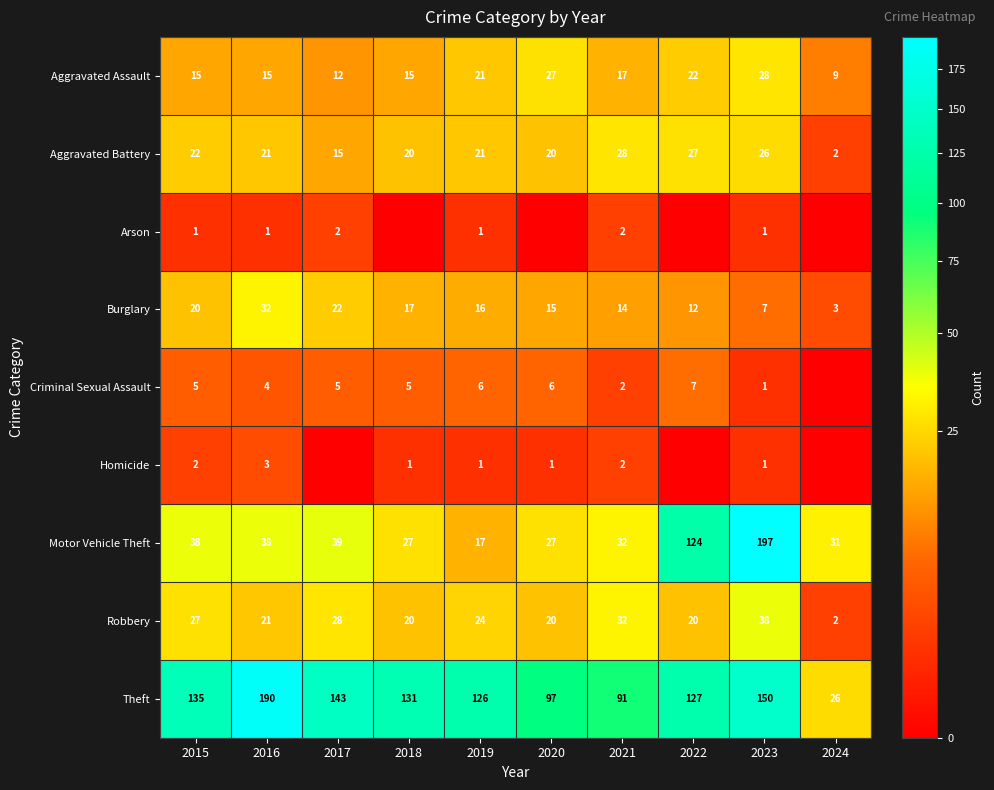

How many values in the Motor Vehicle Theft series are below 38?

5